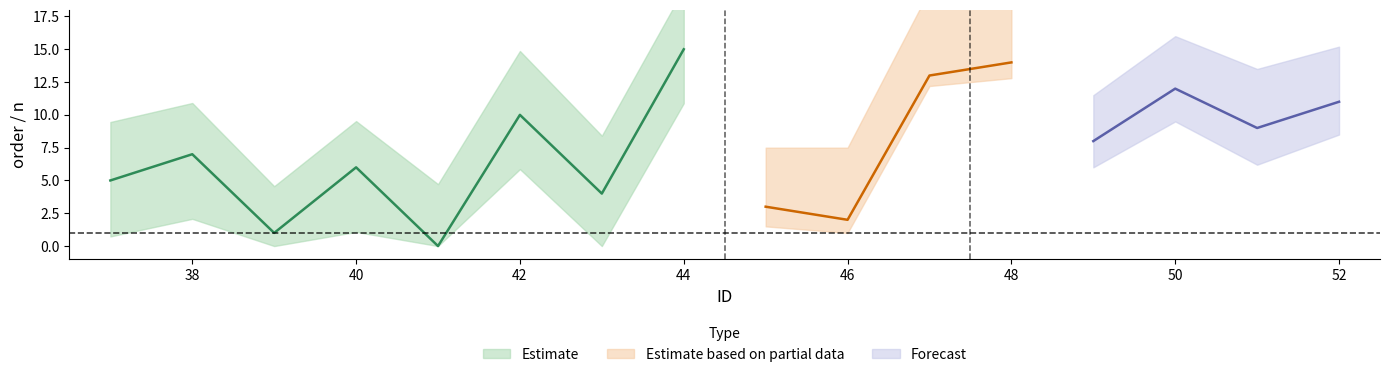

Reading right to left, list all the values displayed in this chart.

order: 11	9	12	8	14	13	2	3	15	4	10	0	6	1	7	5
n: 1	1	1	1	1	1	1	1	1	1	1	1	1	1	1	1